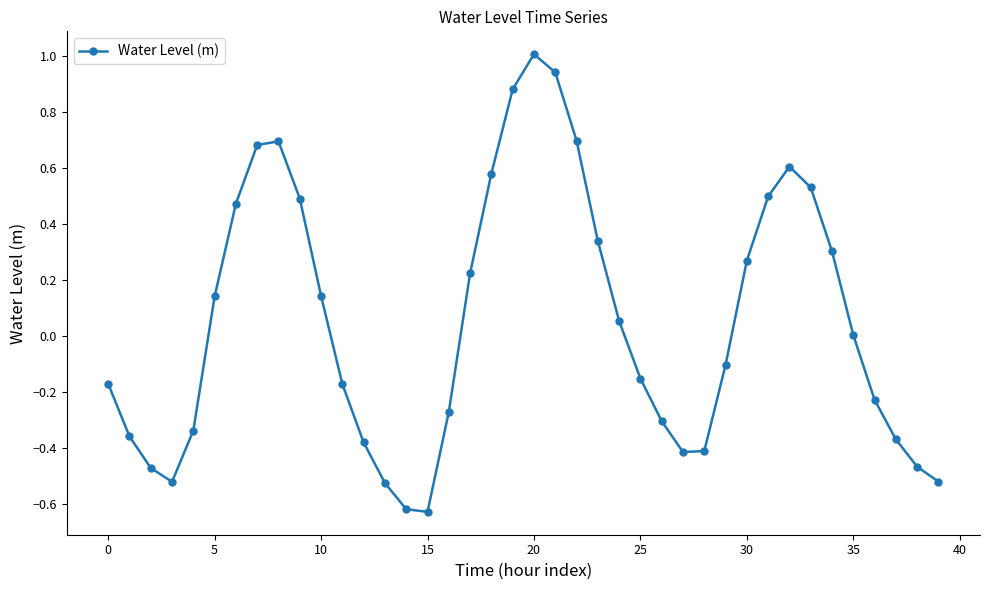

What is the greatest value displayed?

1.0